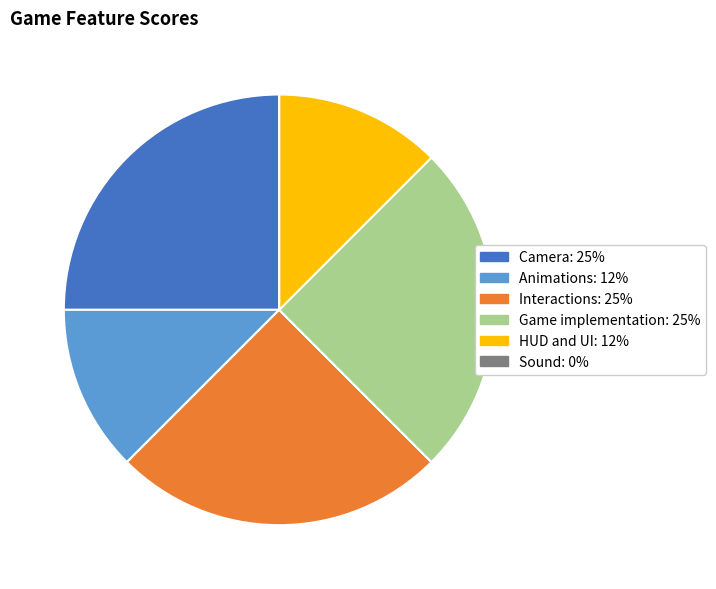

Is Camera the majority of the pie?

No